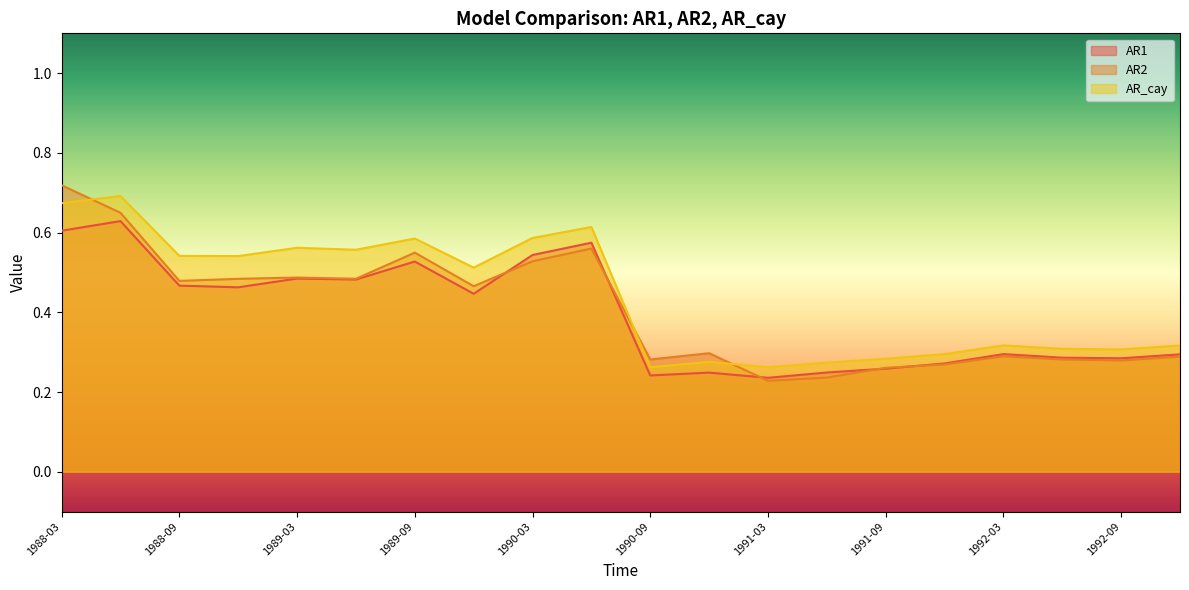

True or false: AR2 and AR1 cross at least once.

True